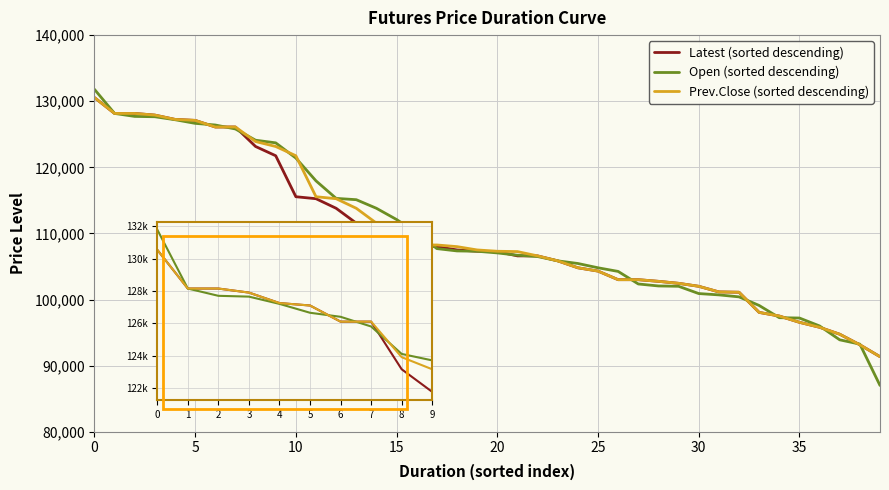

How many lines are shown in the chart?

3